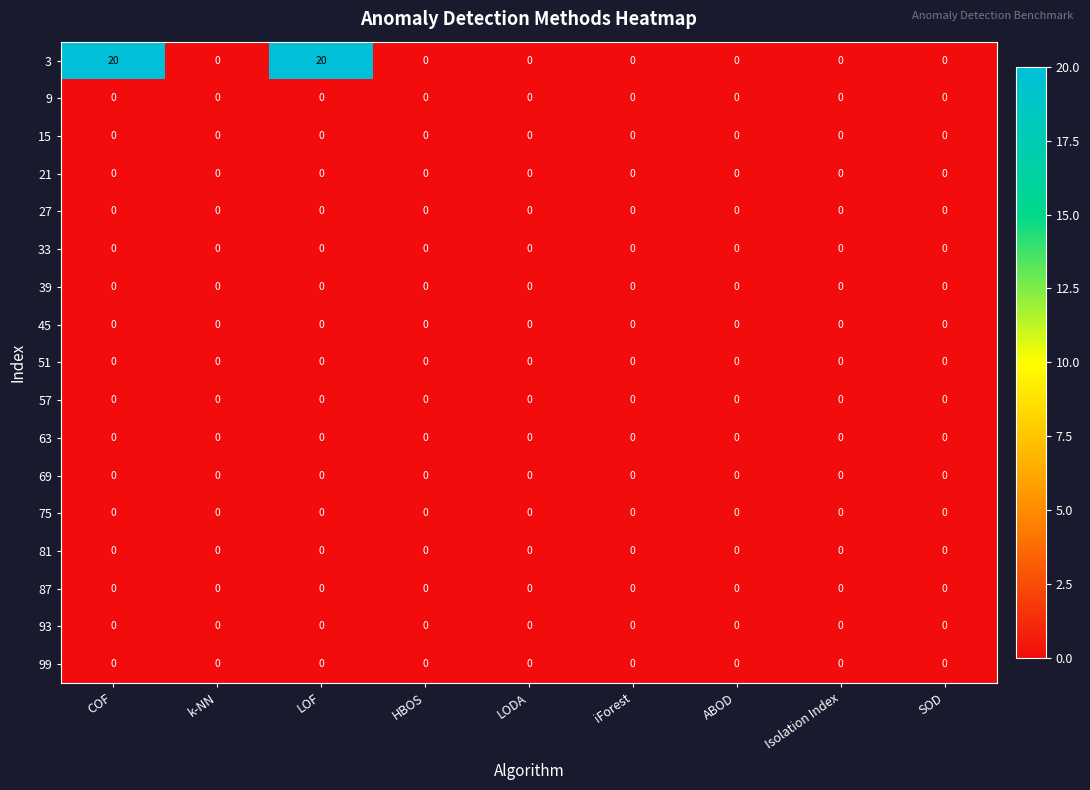

The 57 series shows 0 at COF. True or false?

True